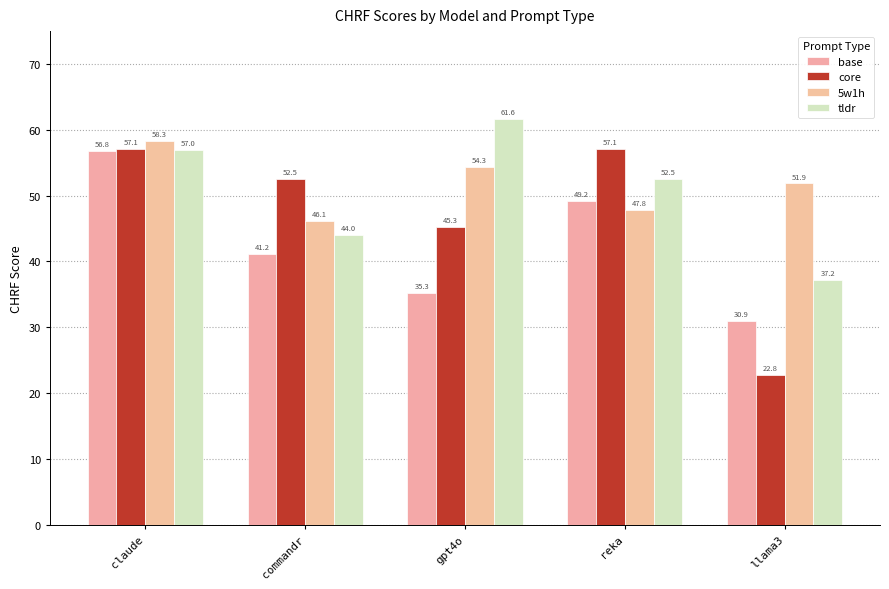

Reading left to right, list all the values displayed in this chart.

base: 56.8	41.2	35.3	49.2	30.9
core: 57.1	52.5	45.3	57.1	22.8
5w1h: 58.3	46.1	54.3	47.8	51.9
tldr: 57.0	44.0	61.6	52.5	37.2